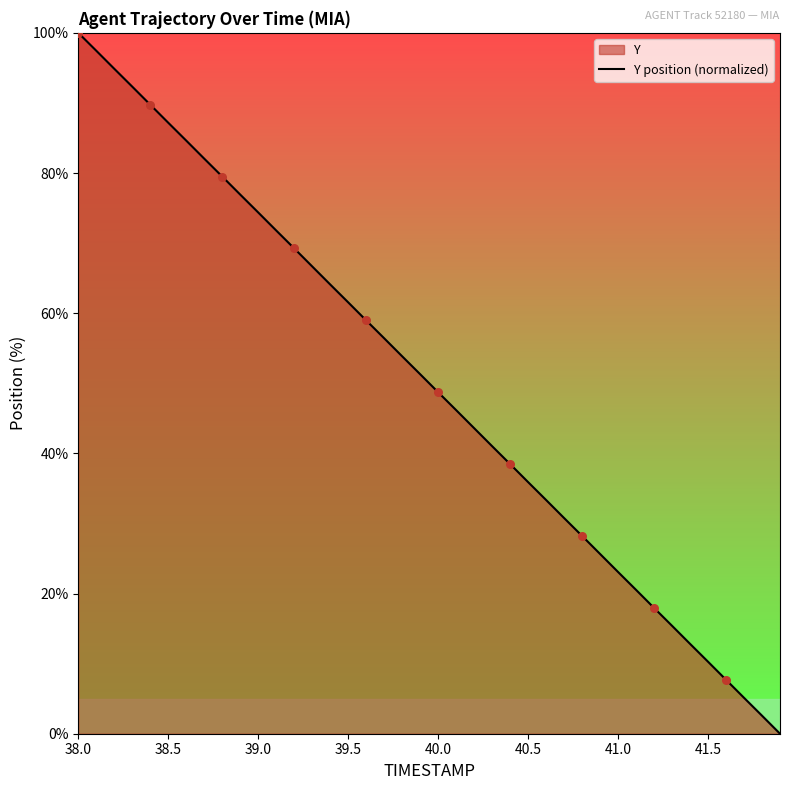

What is the change in value from 39.0 to 41.0?

-51.3